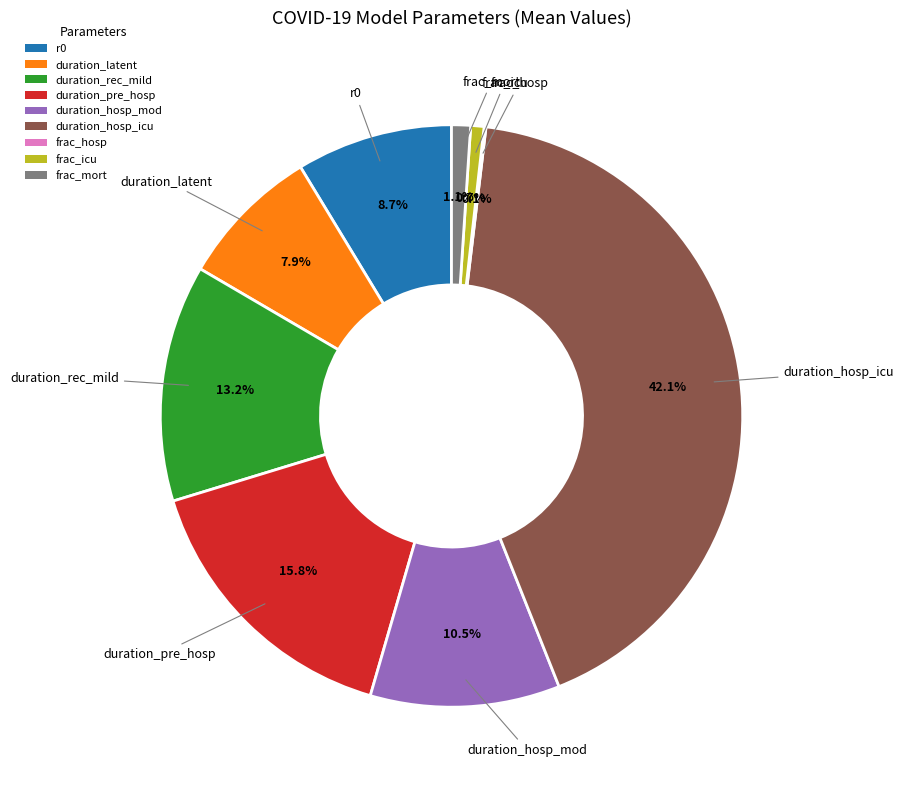

To the nearest percent, what is the difference between the duration_pre_hosp and r0 slice percentages?

7%